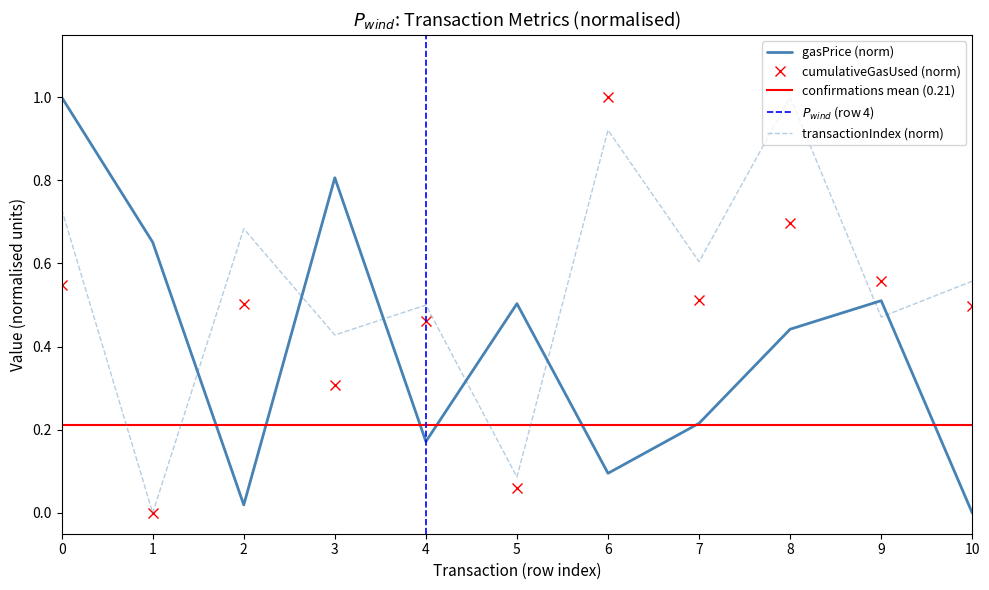

How many intersections are there between gasPrice (norm) and transactionIndex (norm)?

7